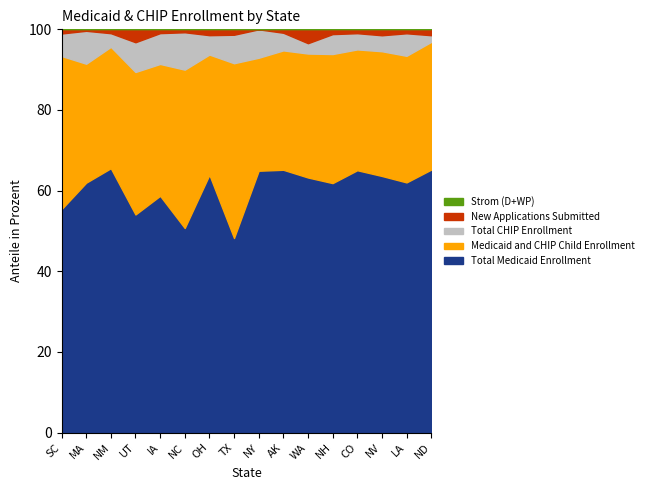

Which has a higher value, NV or SC?

SC